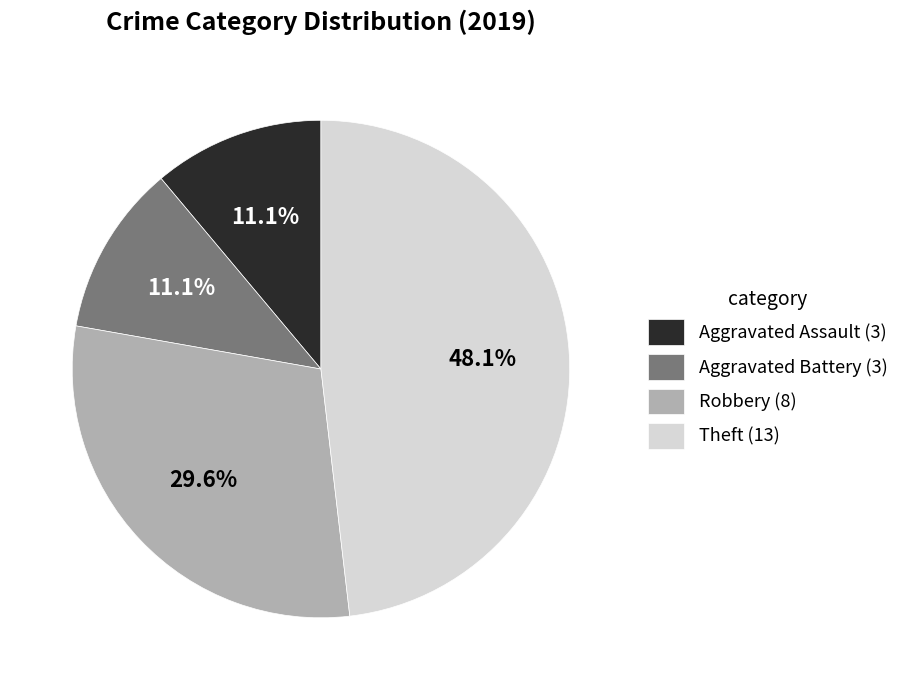

To the nearest percent, what is the difference between the Theft and Robbery slice percentages?

19%